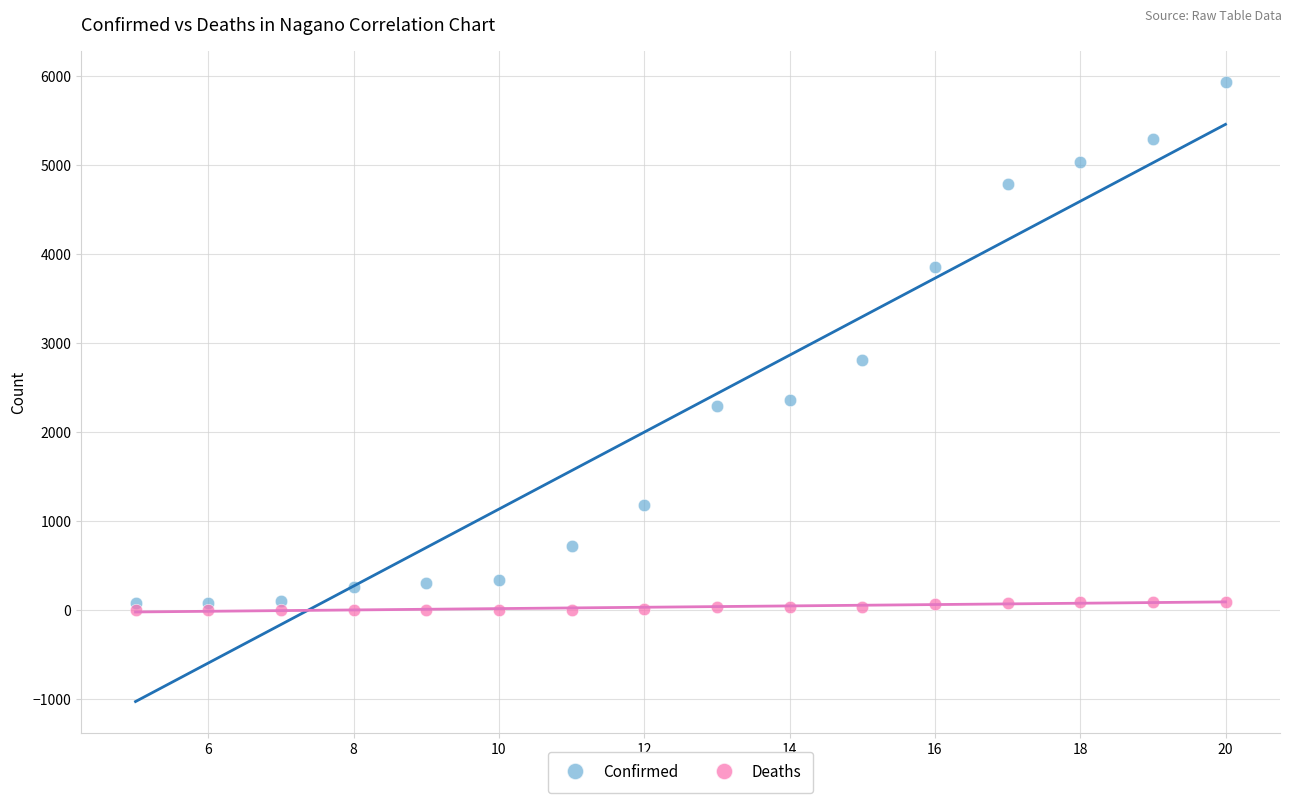

In the Confirmed series, what Y value is closest to 3001?

2810